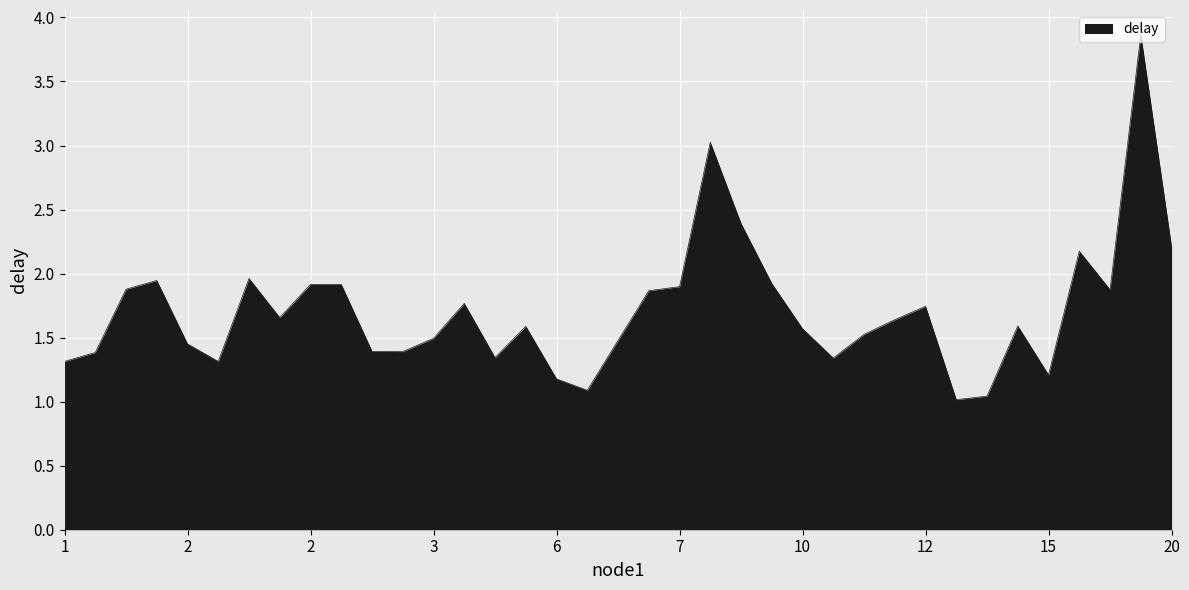

What is the greatest value displayed?

3.9